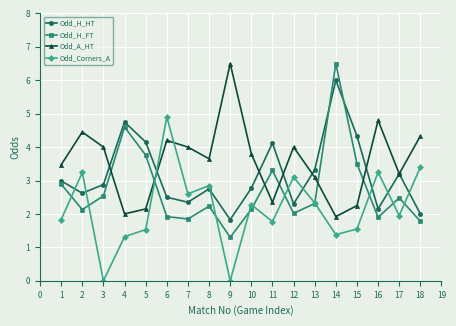

What is the approximate value of Odd_Corners_A at 5?

1.5